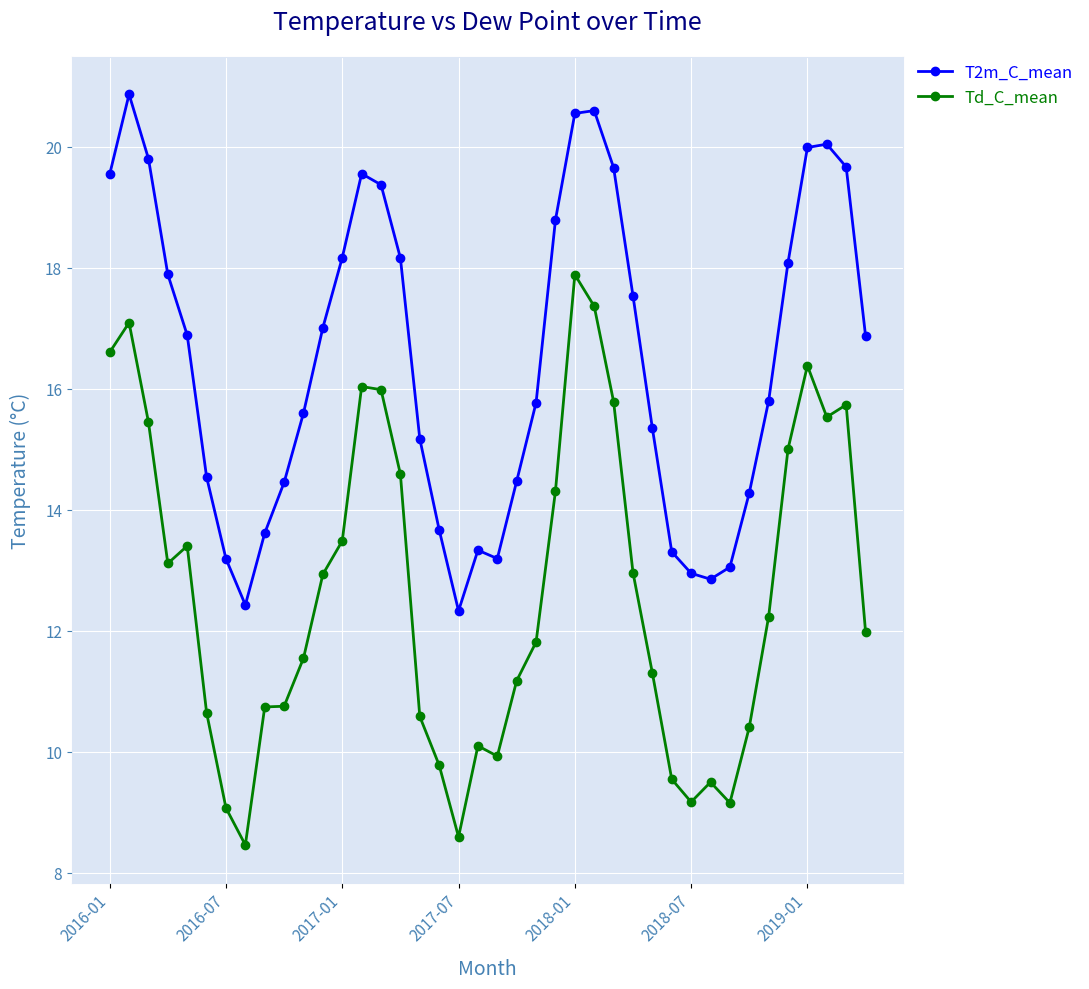

True or false: Td_C_mean and T2m_C_mean cross at least once.

False